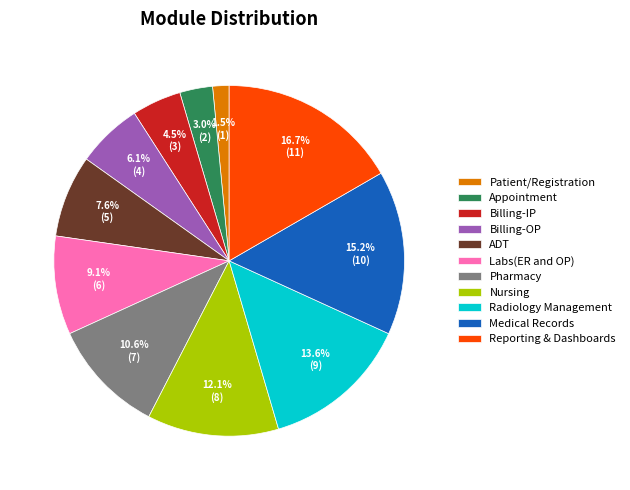

Is it true that Reporting & Dashboards is 17% of the pie?

True